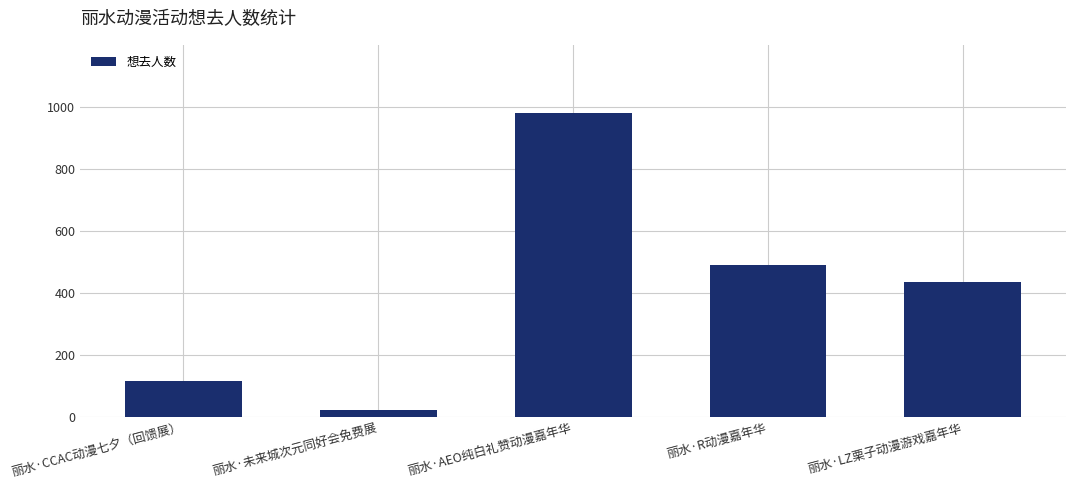

Is it true that the value at 丽水·AEO纯白礼赞动漫嘉年华 is 314?

False